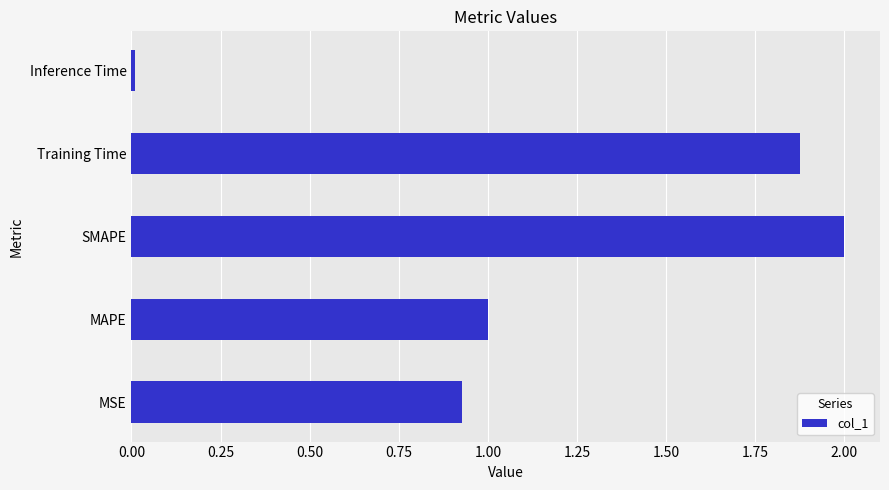

The value at MAPE is 1.8. True or false?

False